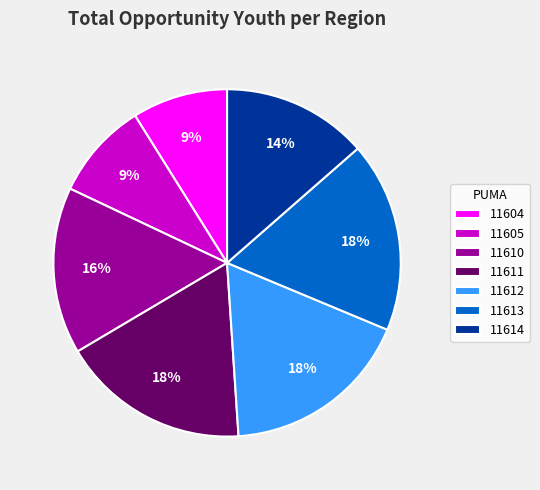

To the nearest percent, what percentage of the pie is 11612?

18%